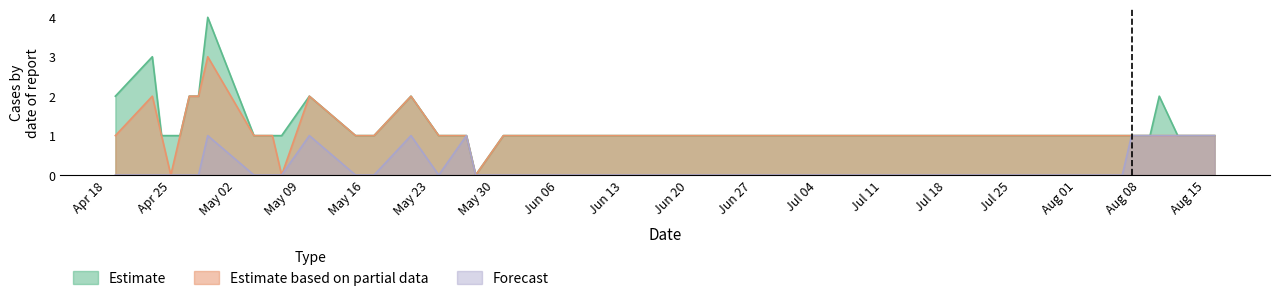

Reading left to right, transcribe all the data shown in this chart.

Estimate: 2	3	1	1	1	2	2	4	1	1	1	2	1	1	2	1	1	0	1	1	1	1	1	1	1	1	2	1	1	1	1
Estimate based on partial data: 1	2	1	0	1	2	2	3	1	1	0	2	1	1	2	1	1	0	1	1	1	1	1	1	1	1	1	1	1	1	1
Forecast: 0	0	0	0	0	0	0	1	0	0	0	1	0	0	1	0	1	0	0	0	0	0	0	0	1	1	1	1	1	1	1